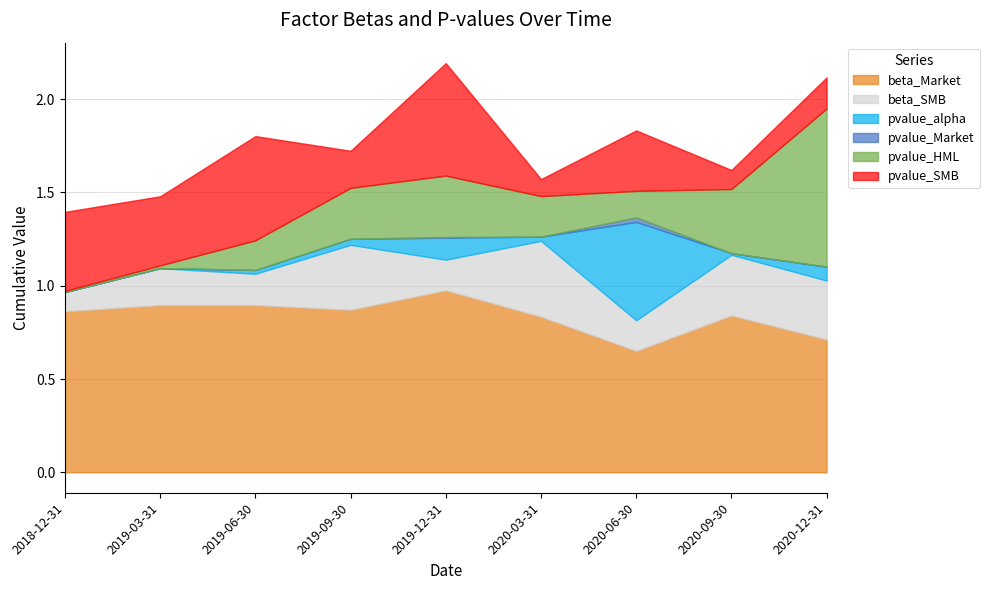

How many series are shown in this chart?

6